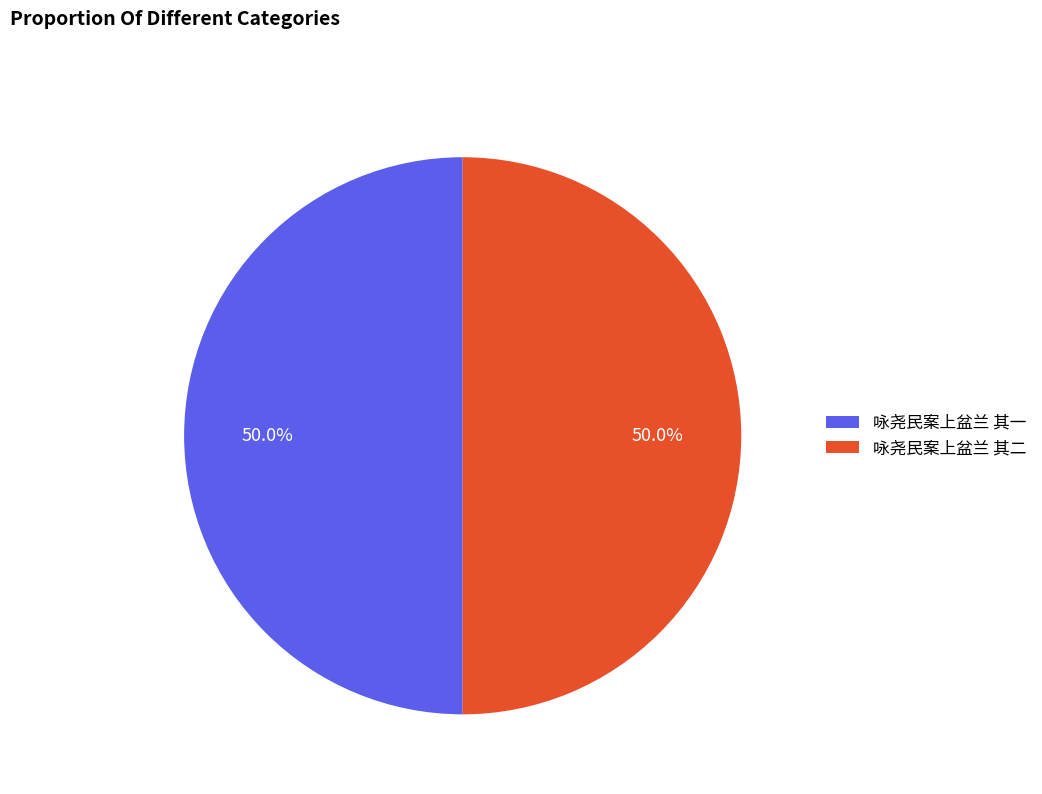

How many slices are in this pie chart?

2